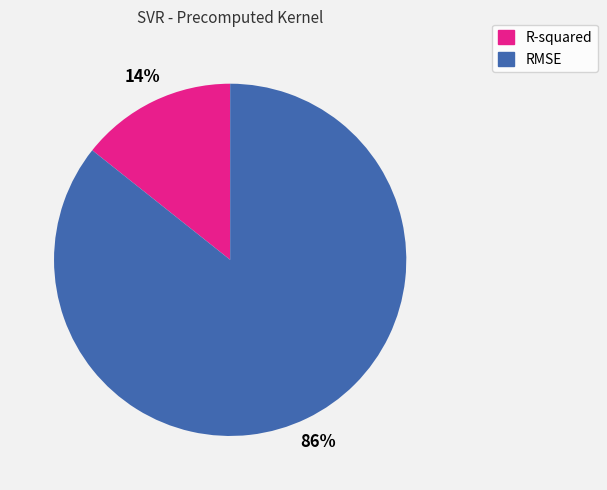

What is the smallest slice in the pie chart?

R-squared